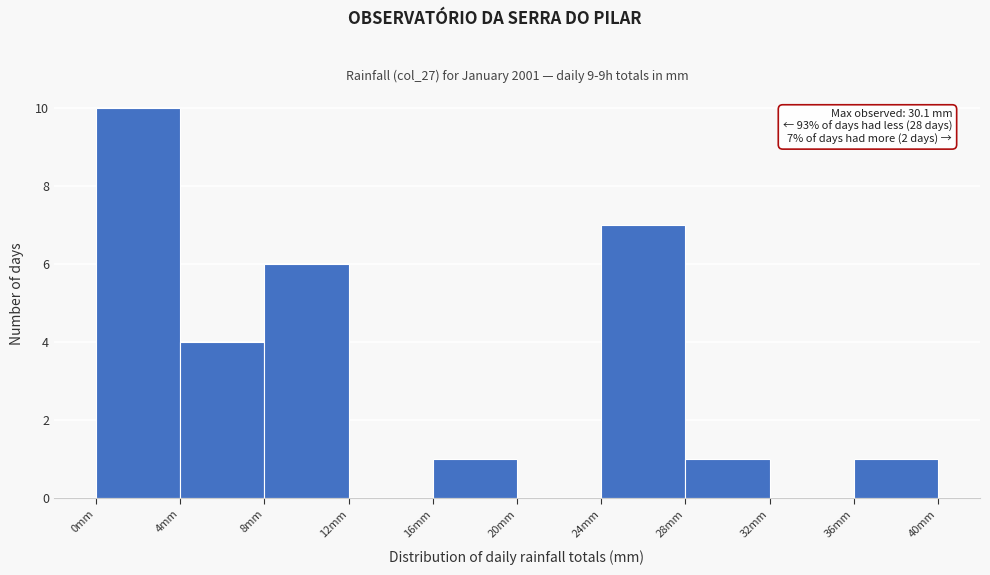

Over which range of the x-axis is the bar tallest?

0 to 4